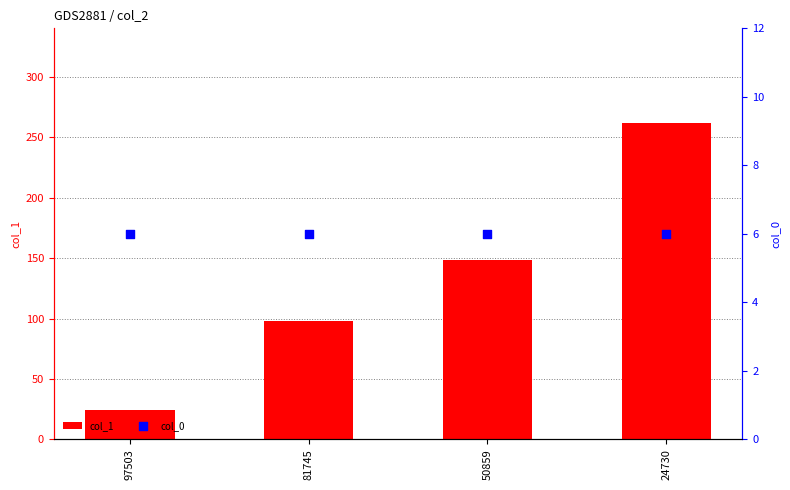

Which series has the largest Y range (max minus min)?

col_1